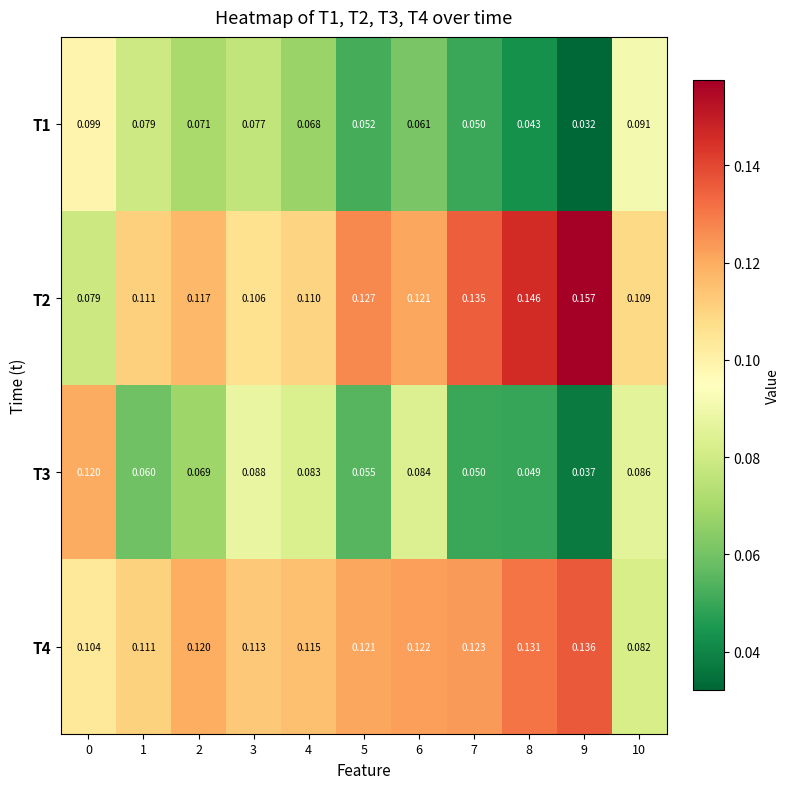

Rank the series by their maximum value, from lowest to highest.

T1, T3, T4, T2